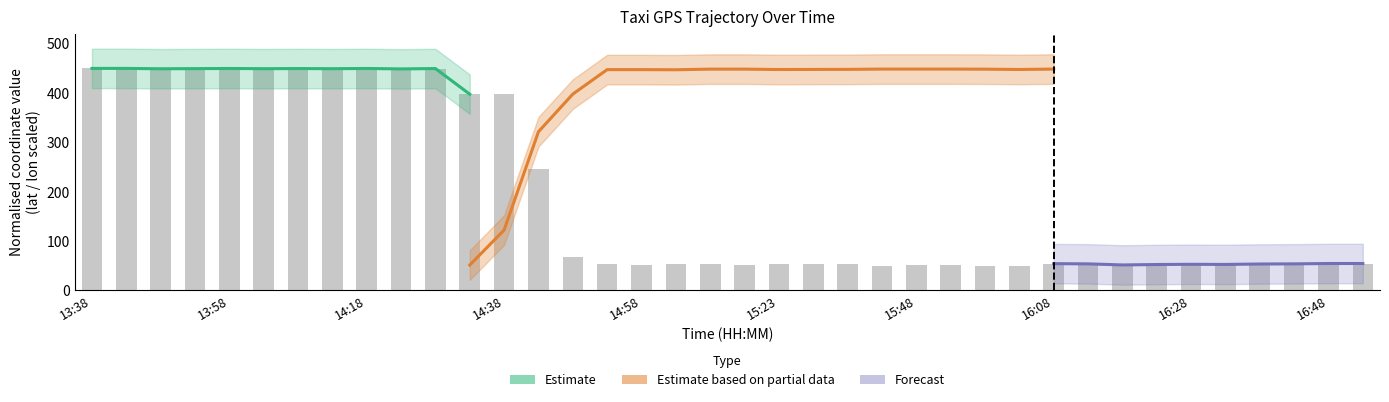

How many data points are less than 53?

10